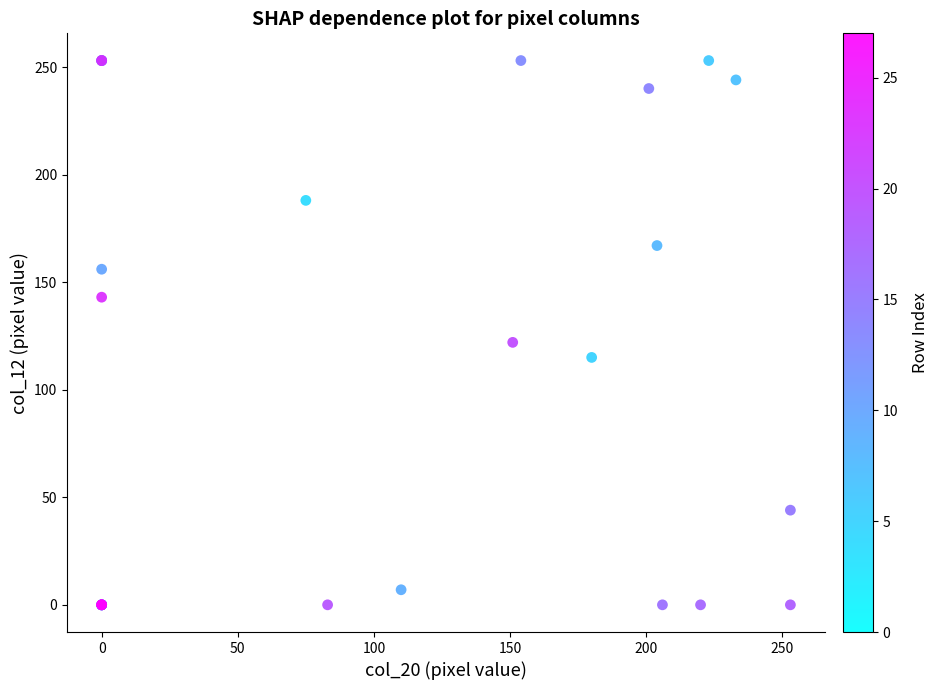

What Y value in the scatter plot is closest to 126?

122